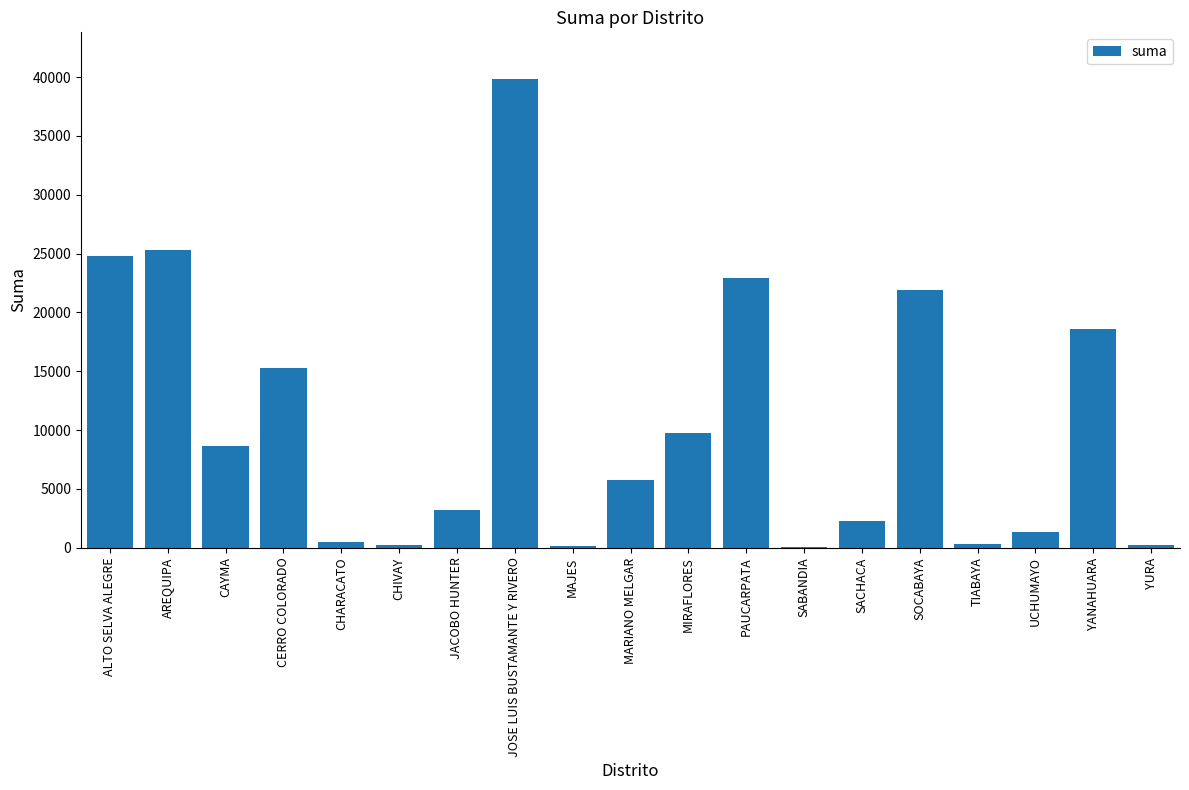

Which has a higher value, SACHACA or YURA?

SACHACA